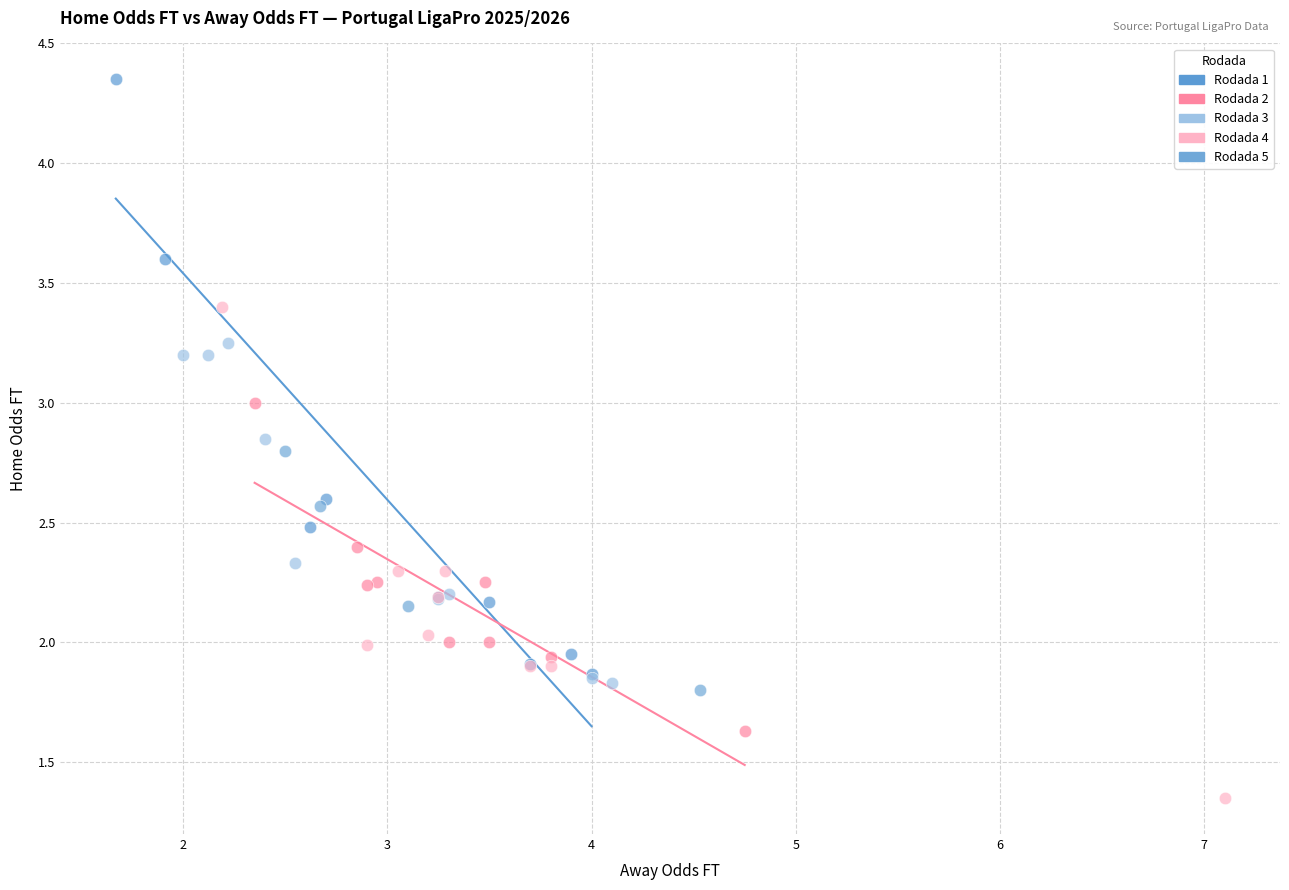

Which series reaches the minimum Y coordinate?

Rodada 4